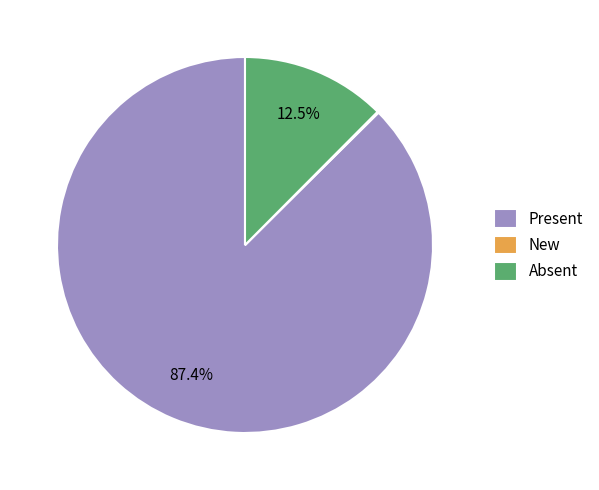

What percentage is NOT represented by Present?

12.6%